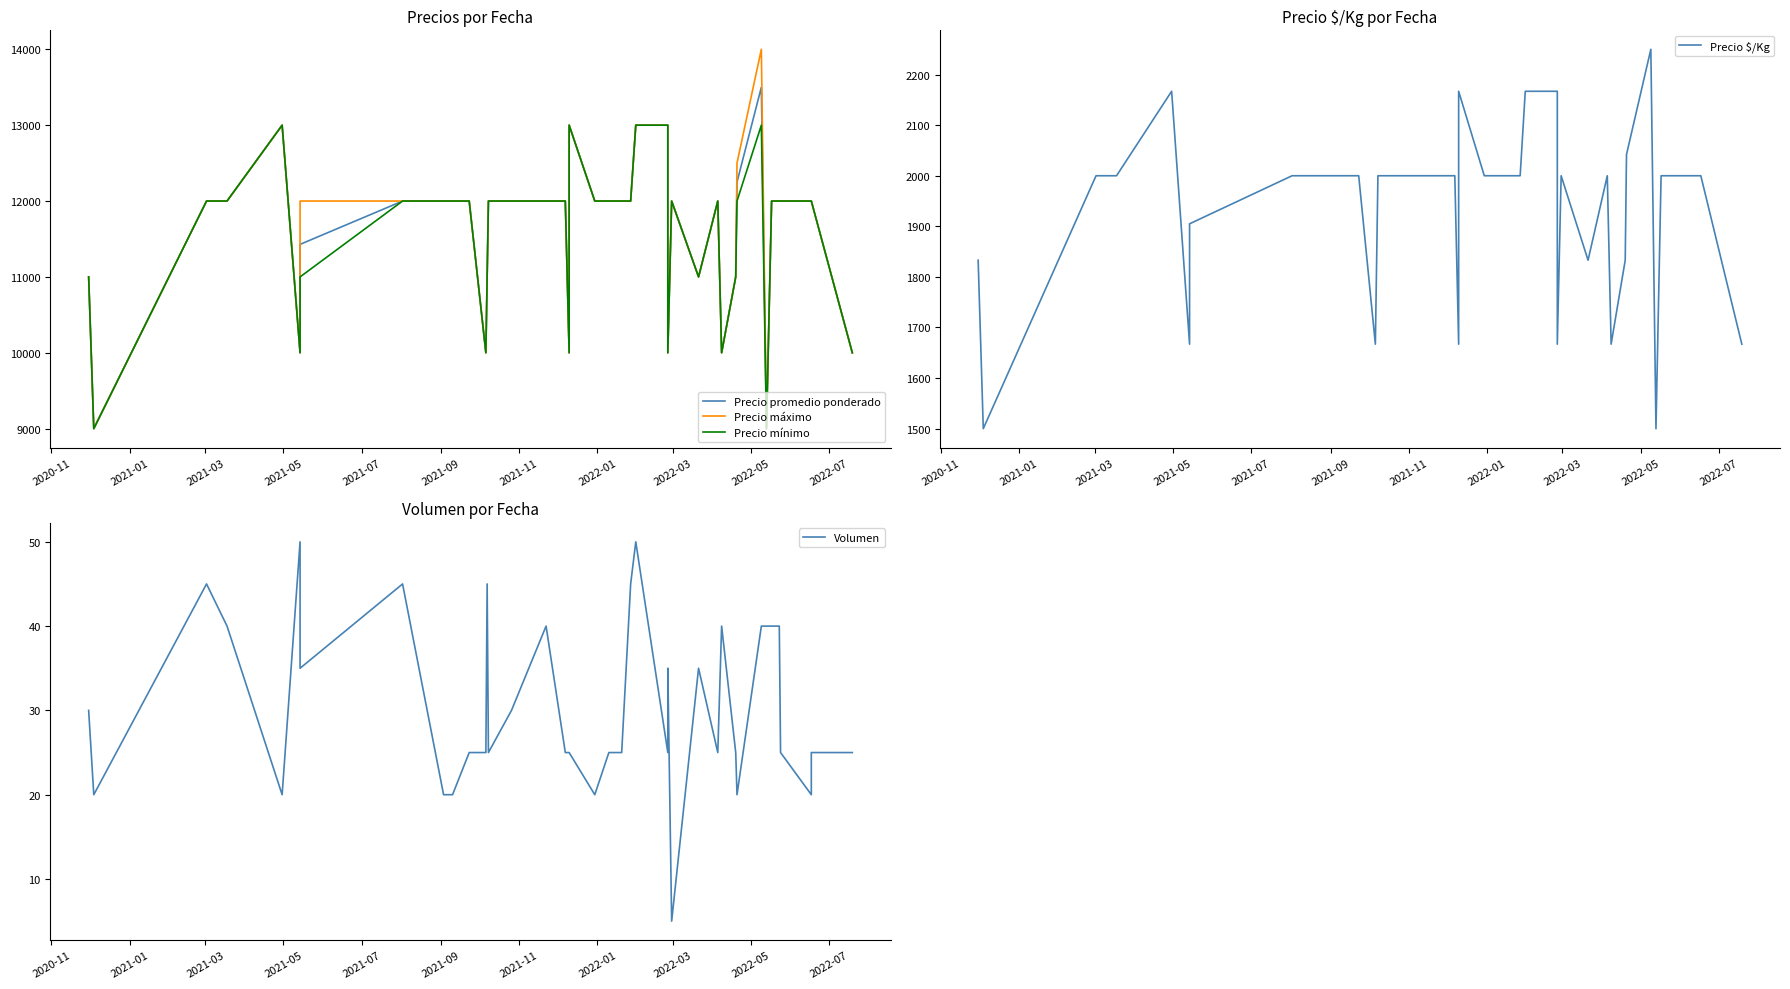

What is the smallest value displayed?

5